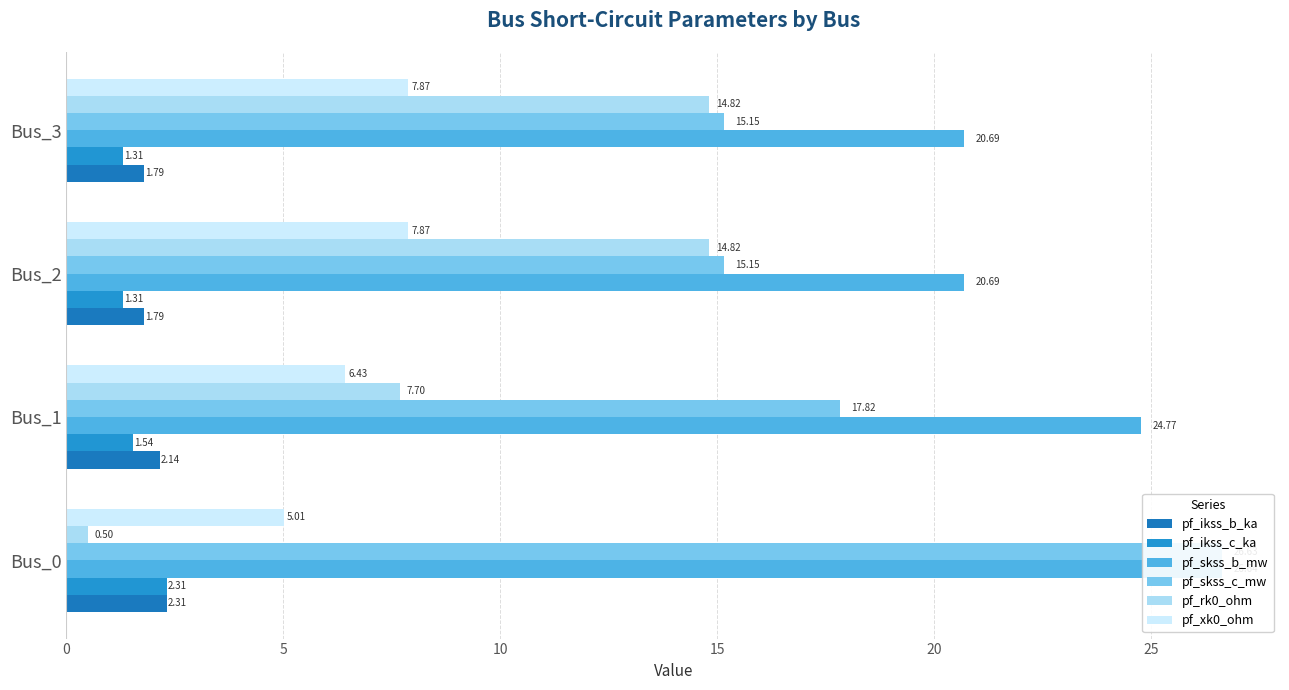

How many series are shown in this chart?

6